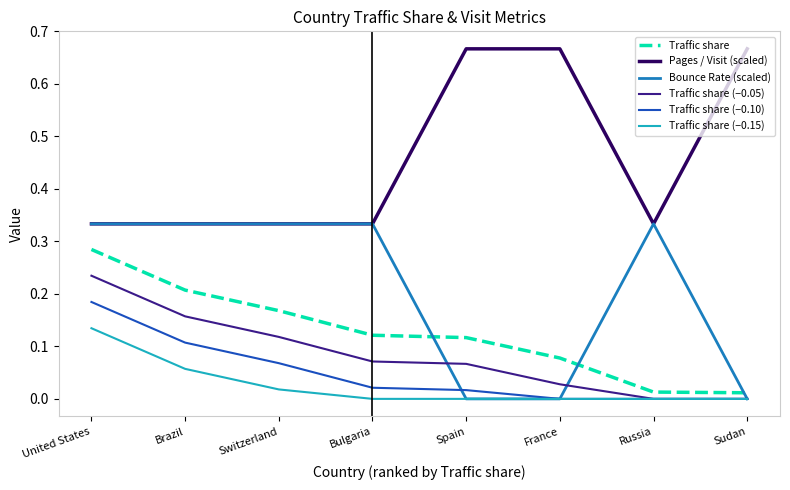

True or false: Traffic share (−0.05) and Pages / Visit (scaled) cross at least once.

False